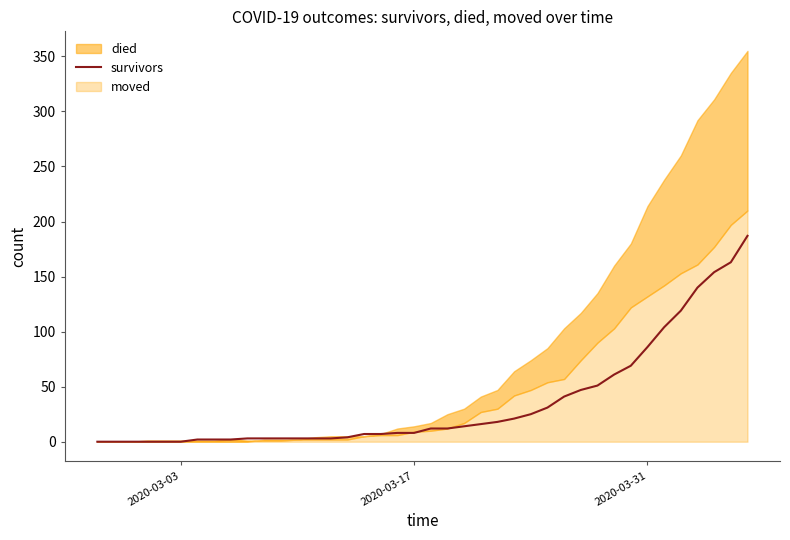

What is the difference between the maximum and minimum values?

187